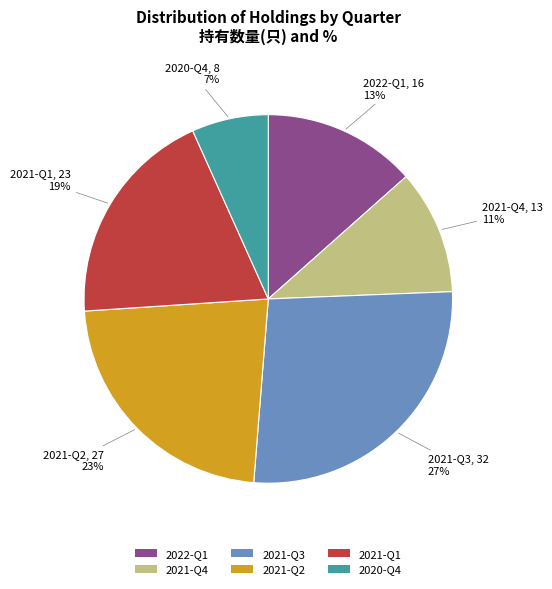

To the nearest percent, what is the combined percentage of 2021-Q1 and 2021-Q2?

42%